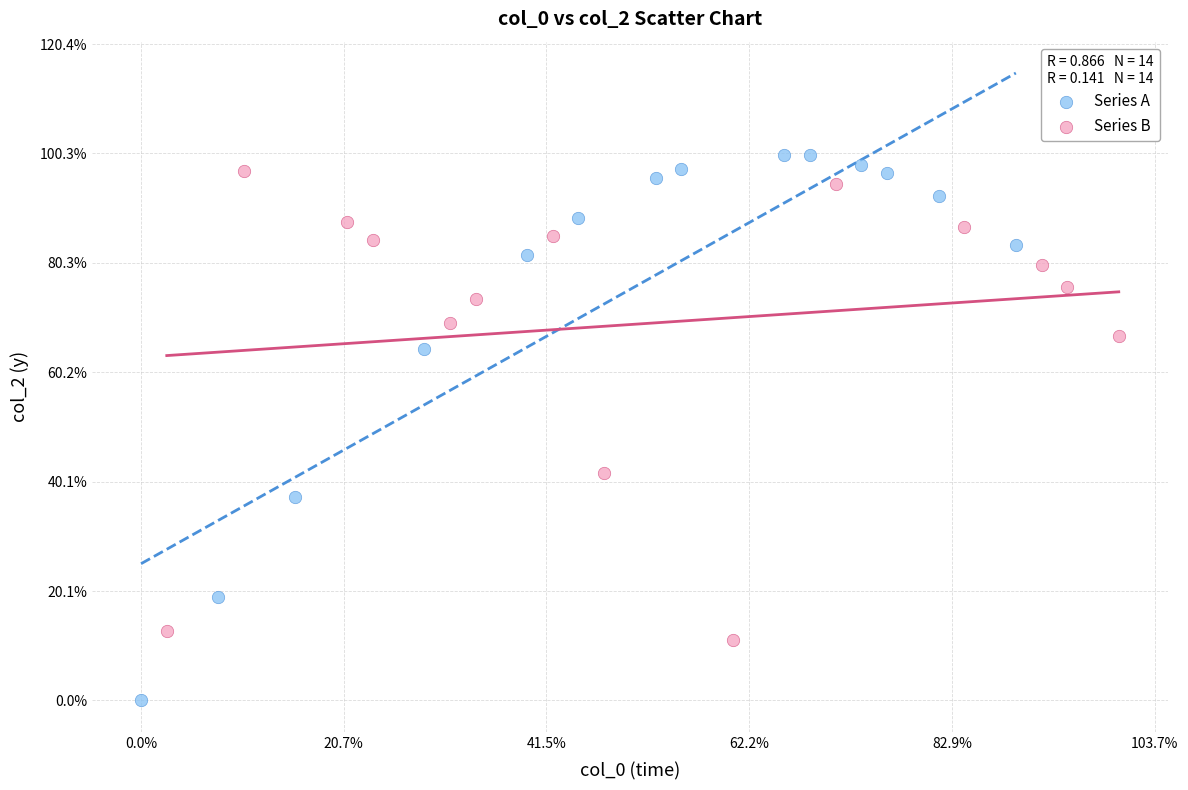

What are all the series names shown in the legend?

Series A, Series B